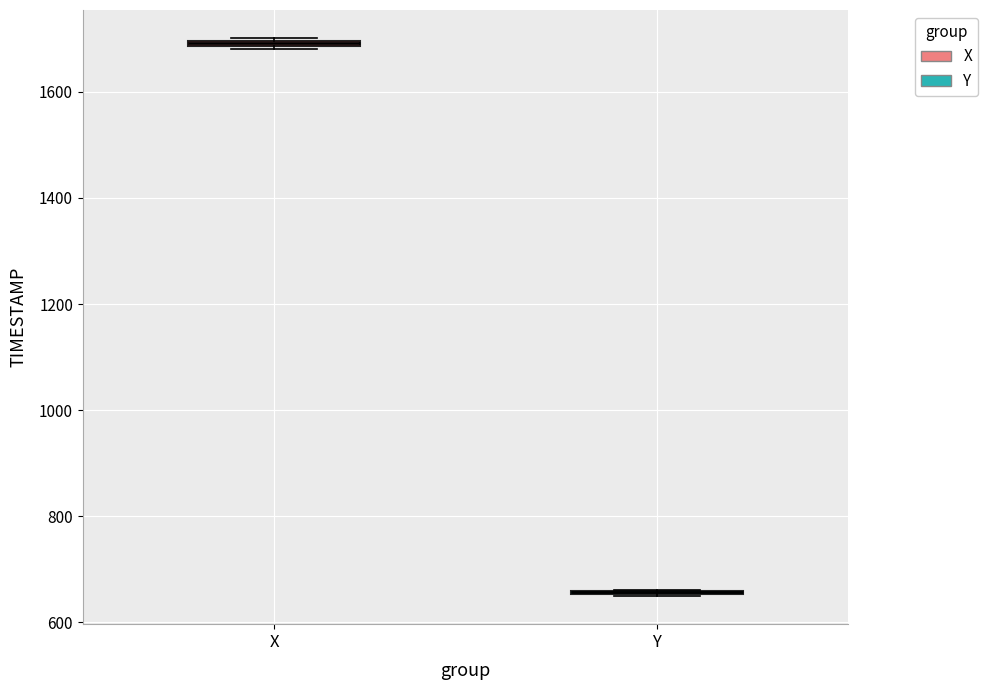

Where is the lower edge of the box for X on the y-axis? The values are not printed on the chart, so give them approximately, as read against the axis.

1680